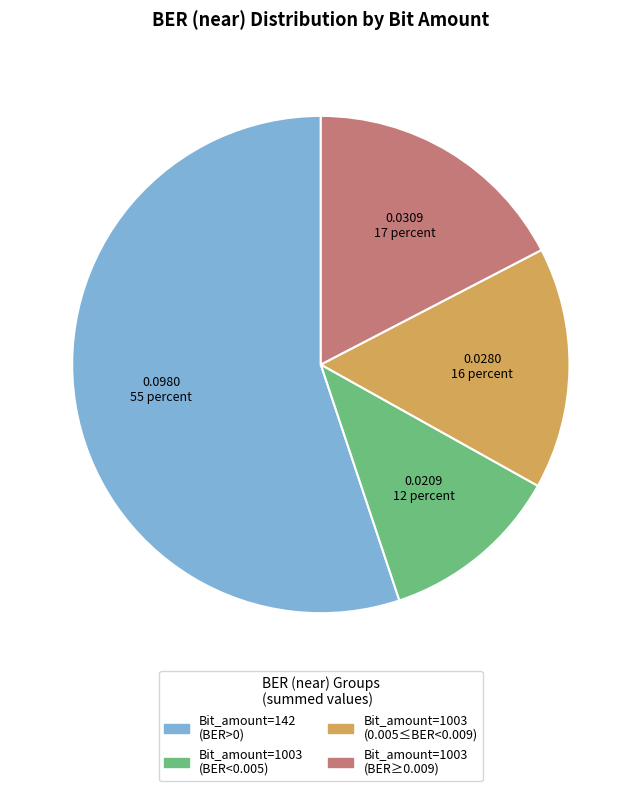

Do Bit_amount=142 (BER>0) and Bit_amount=1003 (BER≥0.009) together represent more than half of the pie?

Yes